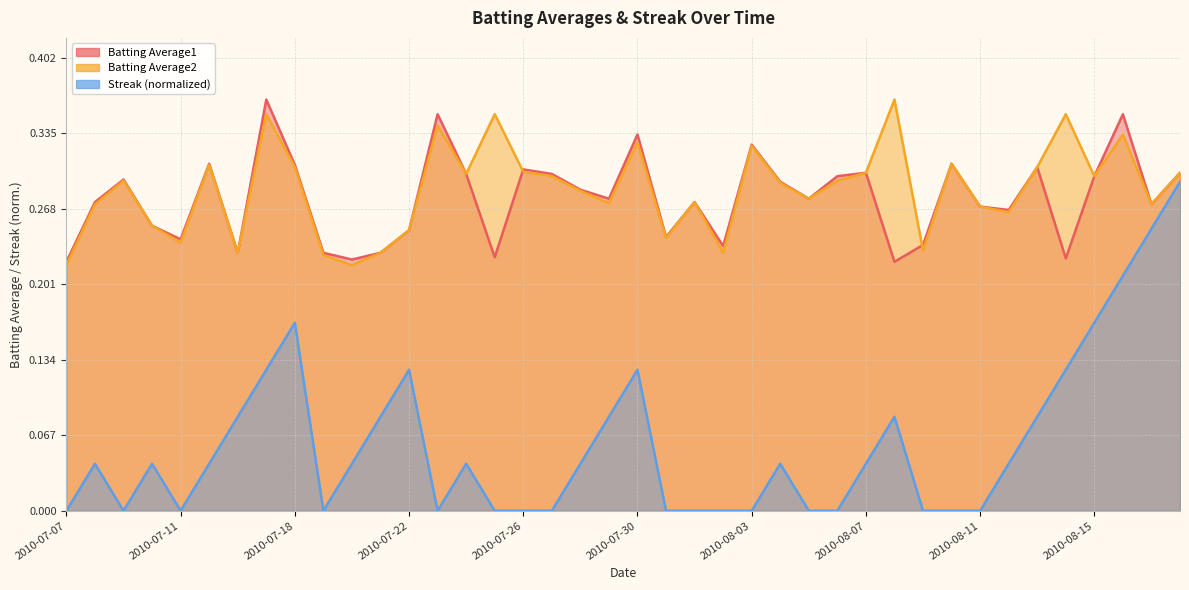

True or false: Batting Average1 has more than 1 interior local peaks.

True